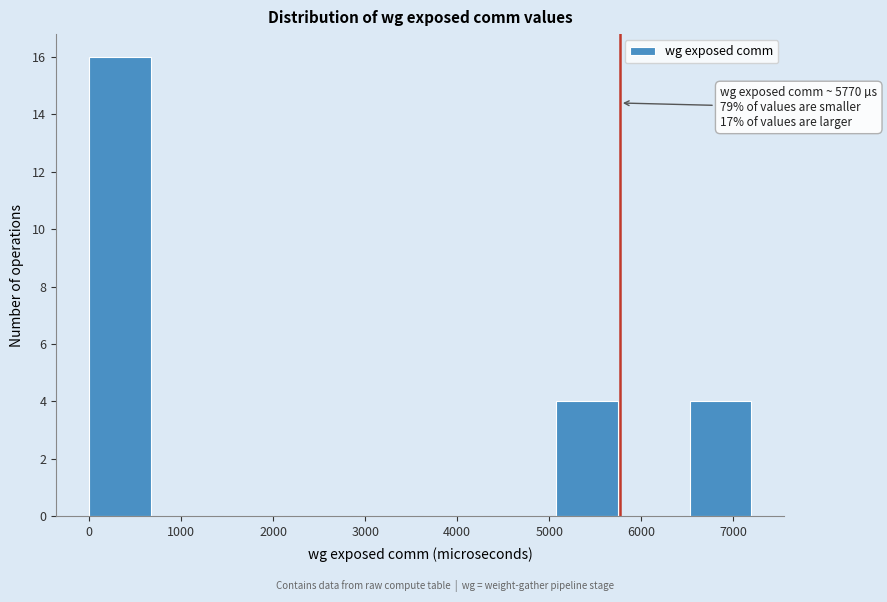

Which range on the x-axis has the tallest bar?

0 to 700